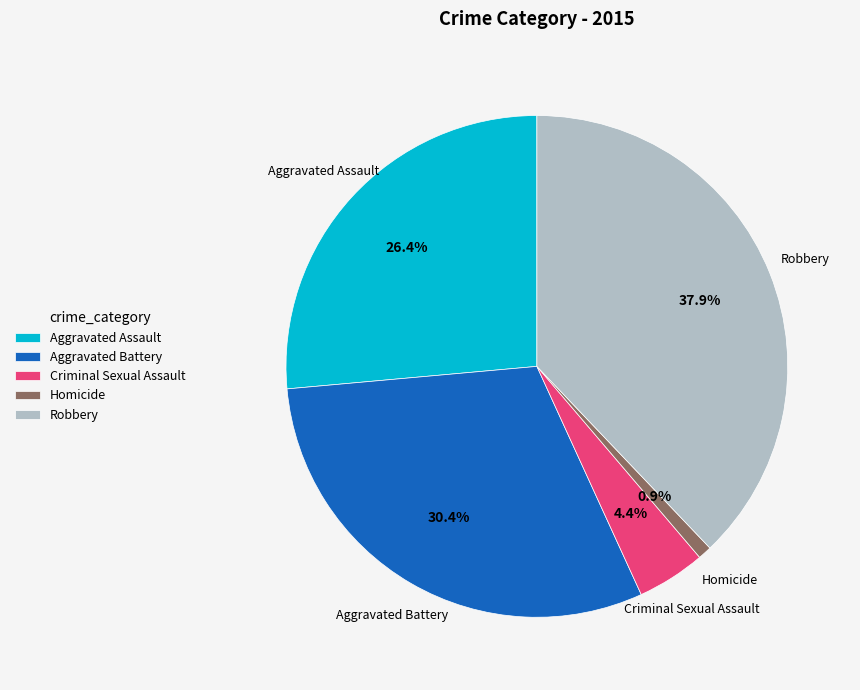

To the nearest percent, what is the difference between the largest and smallest slice percentages?

37%